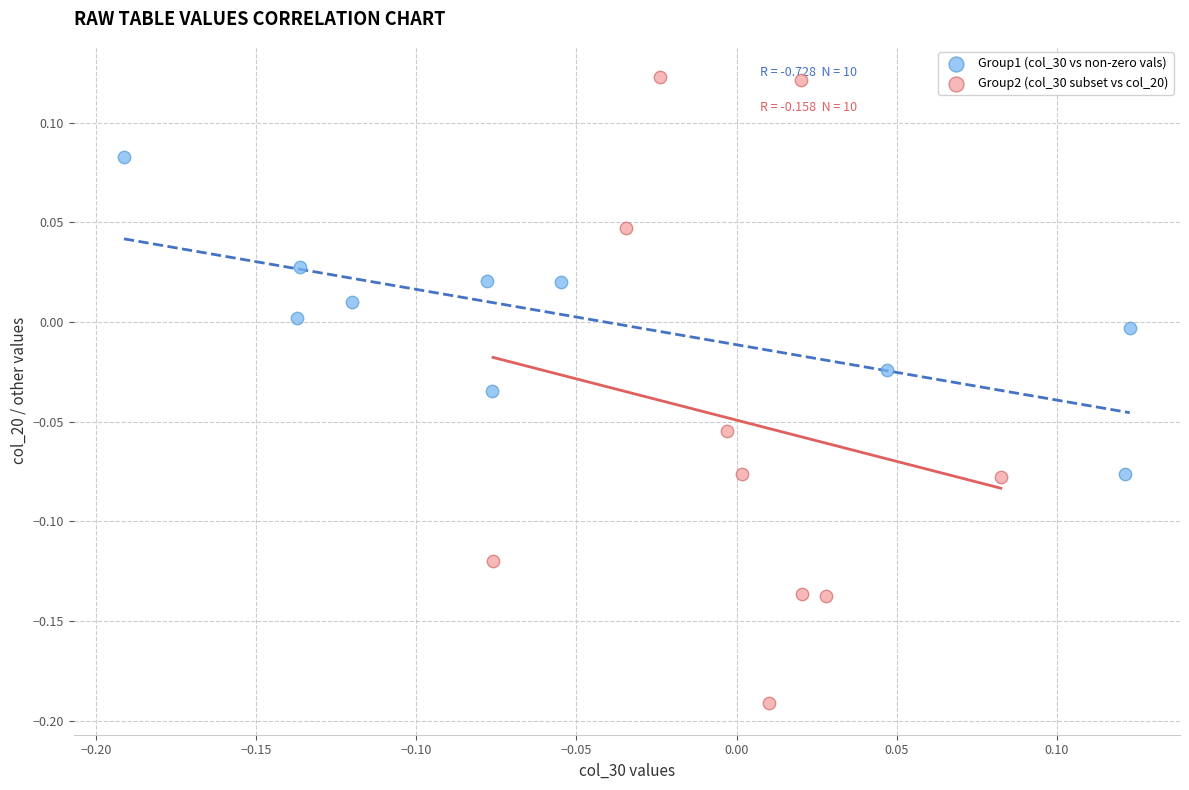

Which series reaches the minimum Y coordinate?

Group2 (col_30 subset vs col_20)